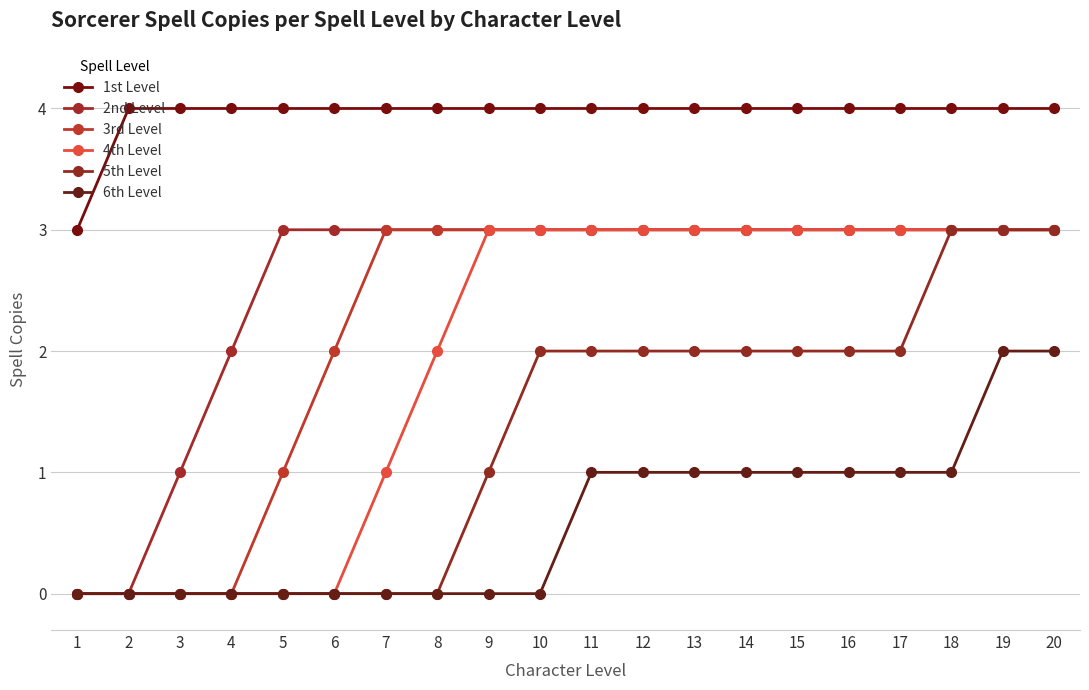

Rank the categories by 1st Level value from highest to lowest.

2, 3, 4, 5, 6, 7, 8, 9, 10, 11, 12, 13, 14, 15, 16, 17, 18, 19, 20, 1